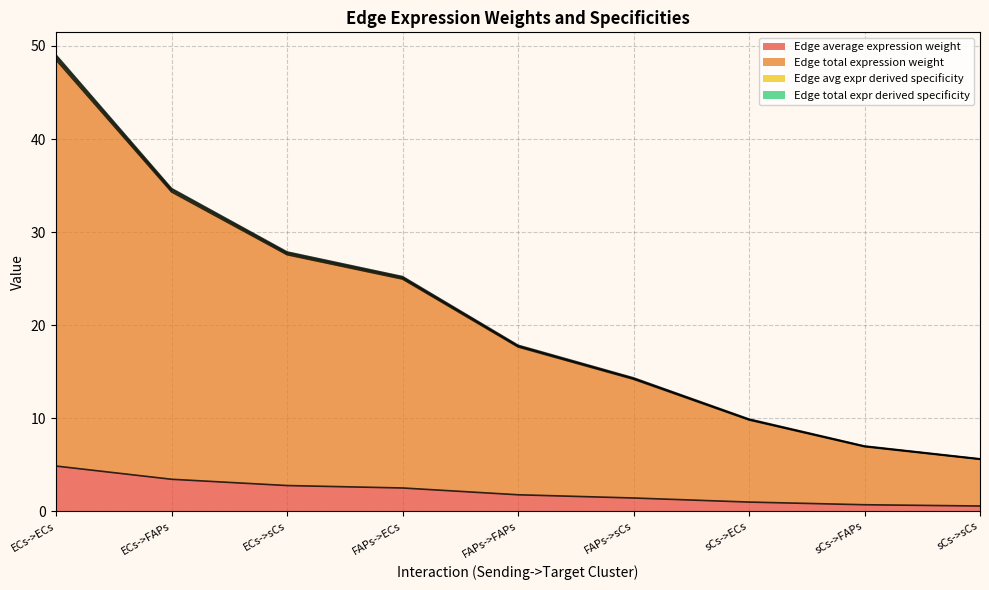

Reading left to right, list all the values displayed in this chart.

Edge average expression weight: 4.9	3.4	2.8	2.5	1.8	1.4	1.0	0.7	0.6
Edge total expression weight: 48.5	34.3	27.6	24.9	17.6	14.2	9.8	6.9	5.6
Edge avg expr derived specificity: 48.8	34.5	27.7	25.1	17.7	14.3	9.9	7.0	5.6
Edge total expr derived specificity: 49.0	34.7	27.9	25.2	17.8	14.3	9.9	7.0	5.6